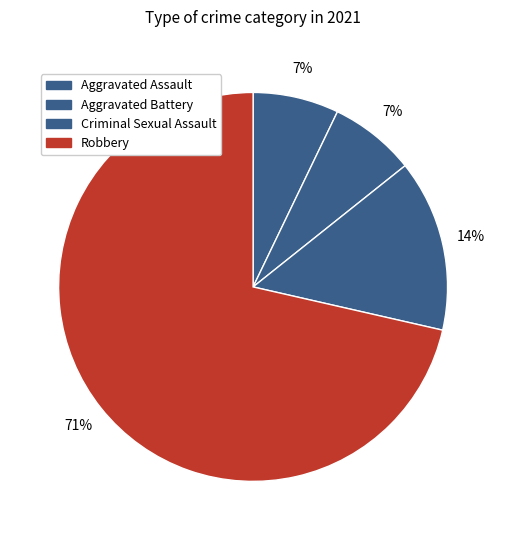

Is it true that Aggravated Assault is 12% of the pie?

False